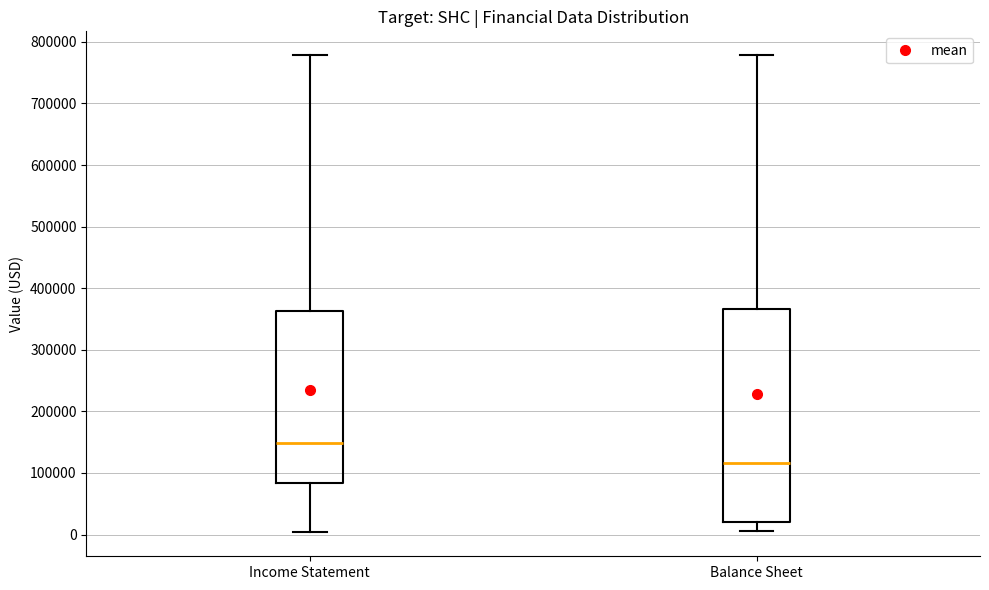

Which box is the tallest, from its lower edge to its upper edge?

Balance Sheet